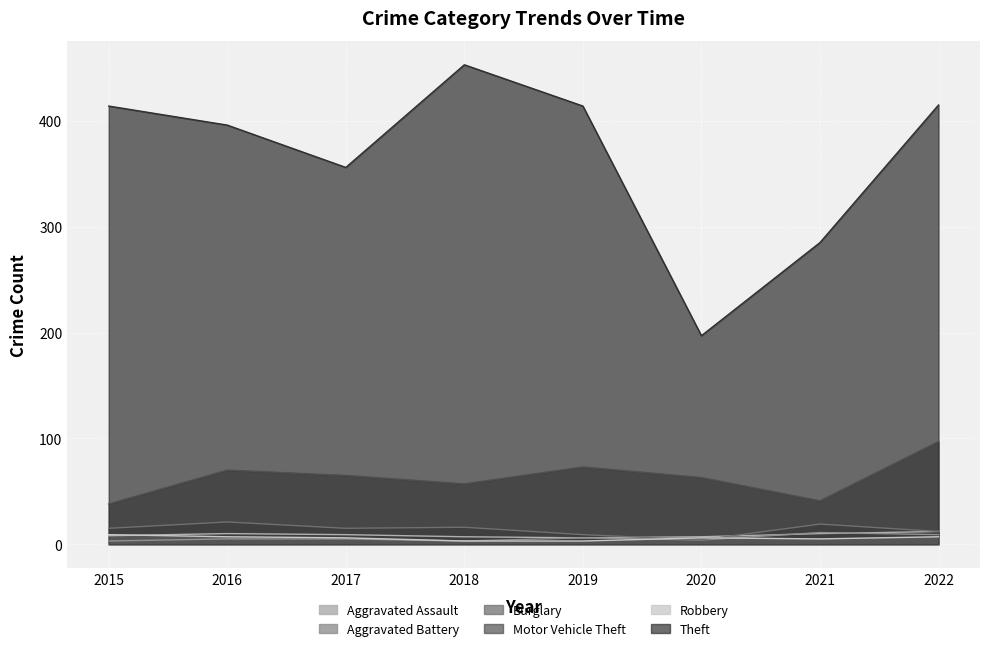

Which series has the widest spread of values?

Theft